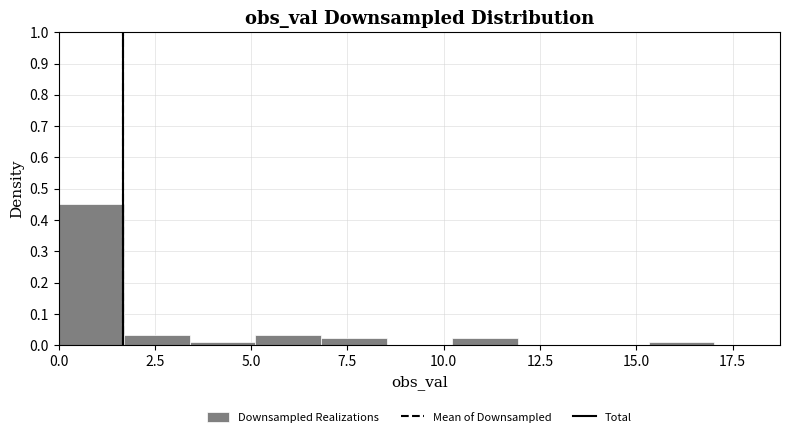

Read against the x-axis, roughly where is the centre of the tallest bar?

1.0